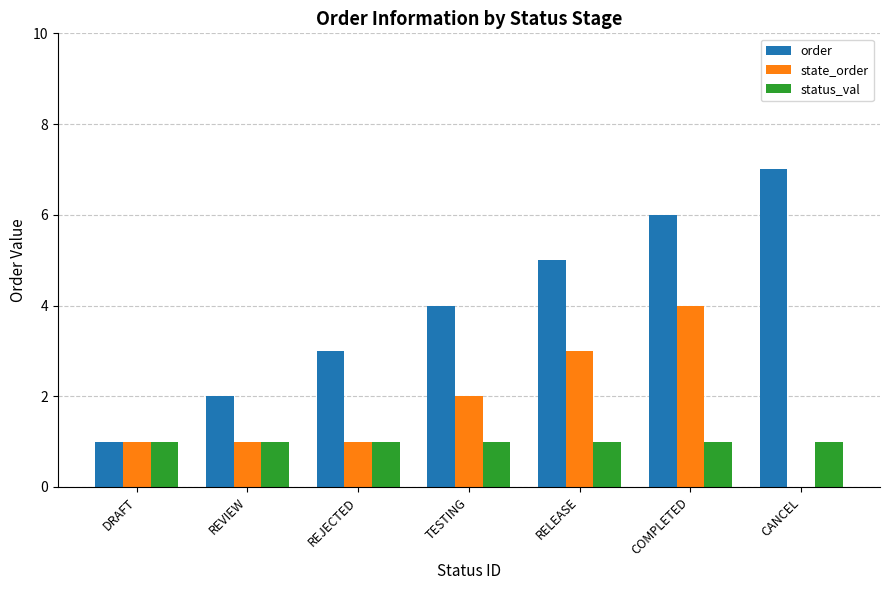

The value of order at COMPLETED is 6. True or false?

True